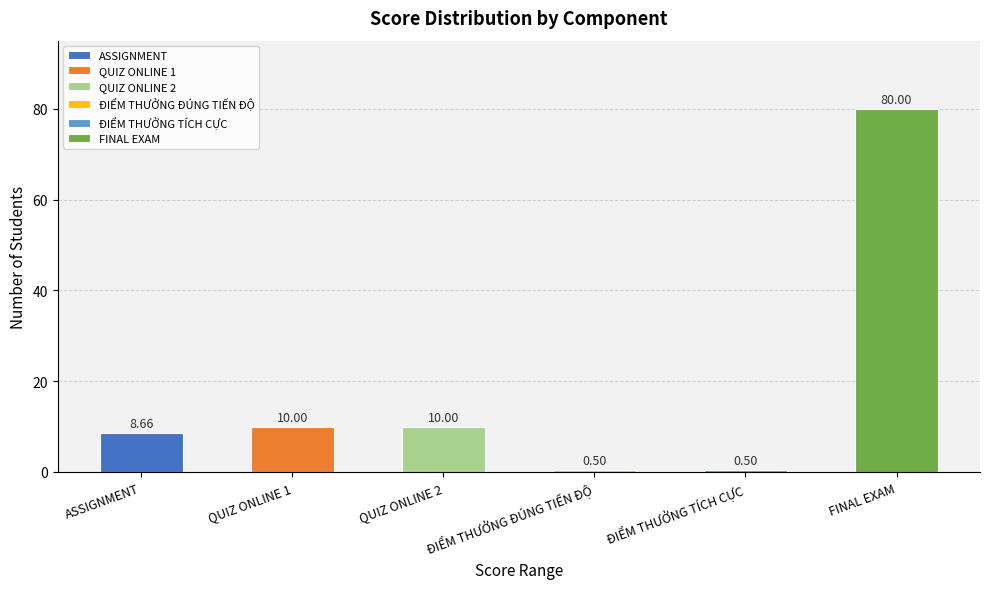

Which category has the highest value across all series?

FINAL EXAM